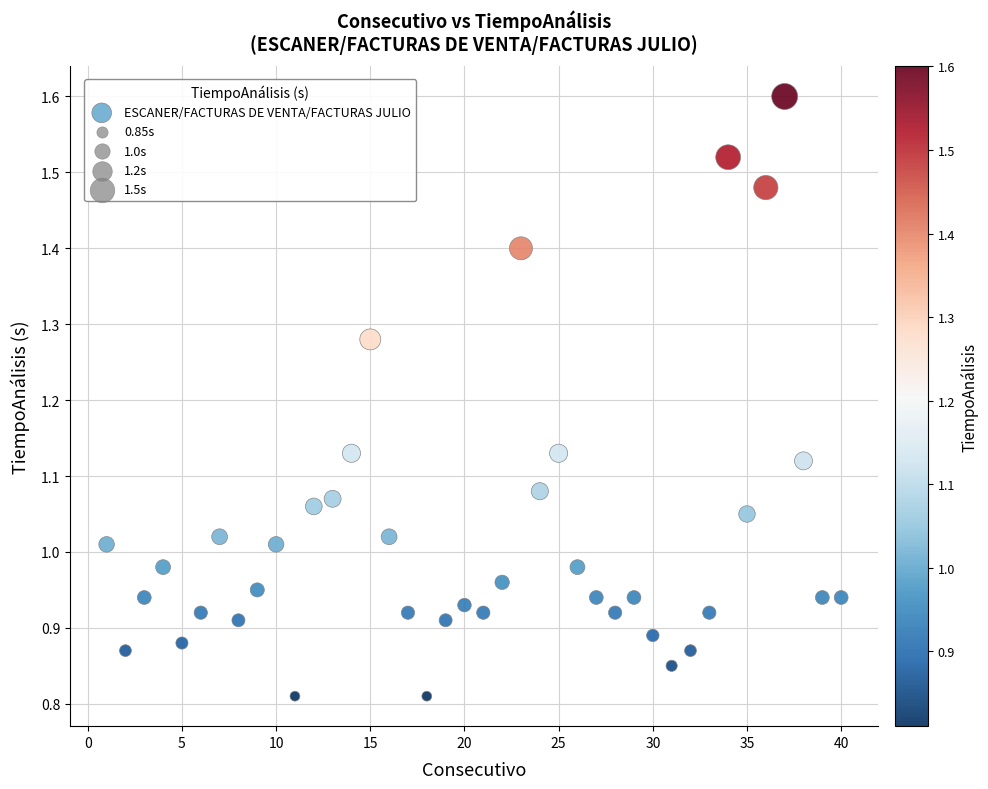

What is the range of X values (max minus min)?

39.0